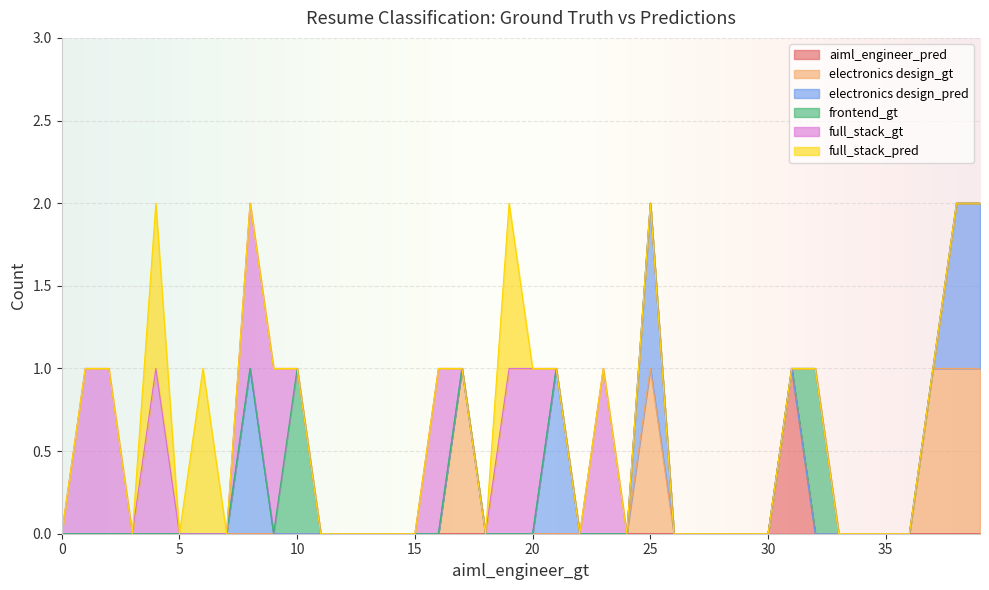

How many interior local peaks does the frontend_gt series have?

2